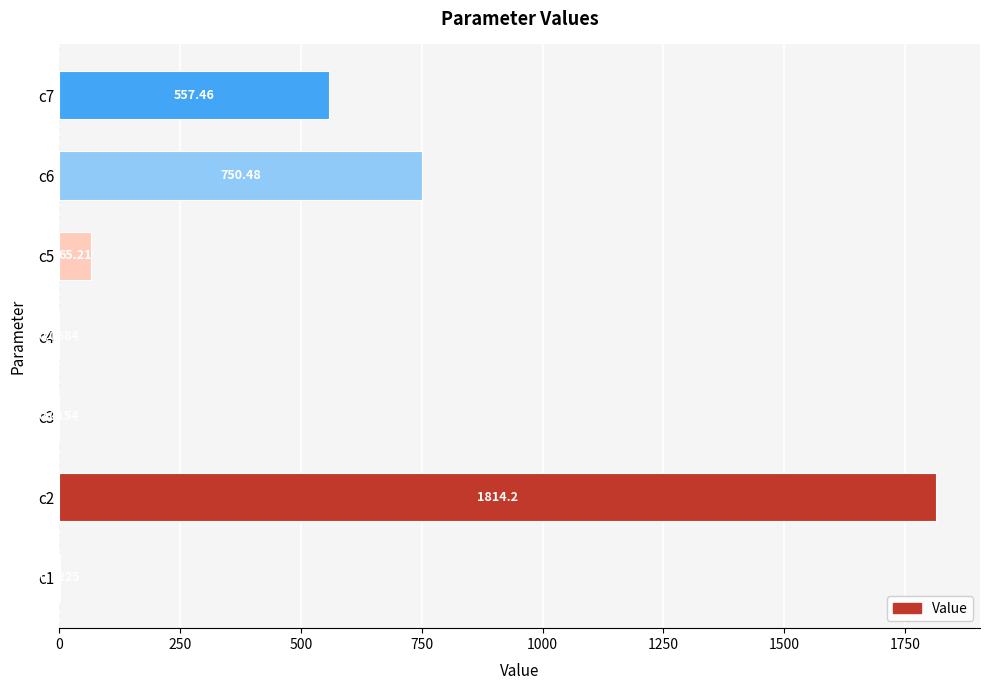

Which has a higher value, c4 or c6?

c6